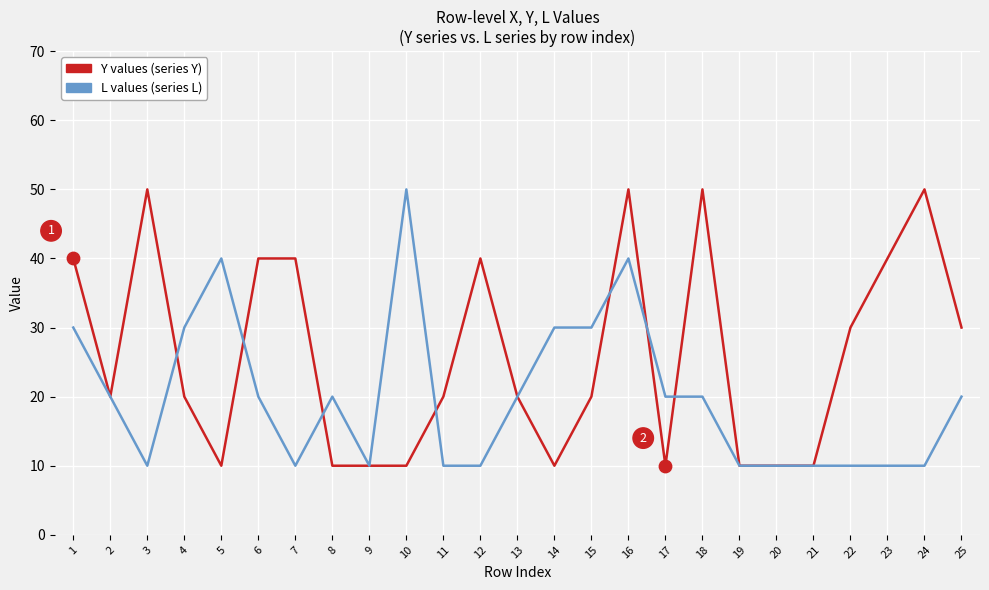

What is the total value across all series at 6?

60